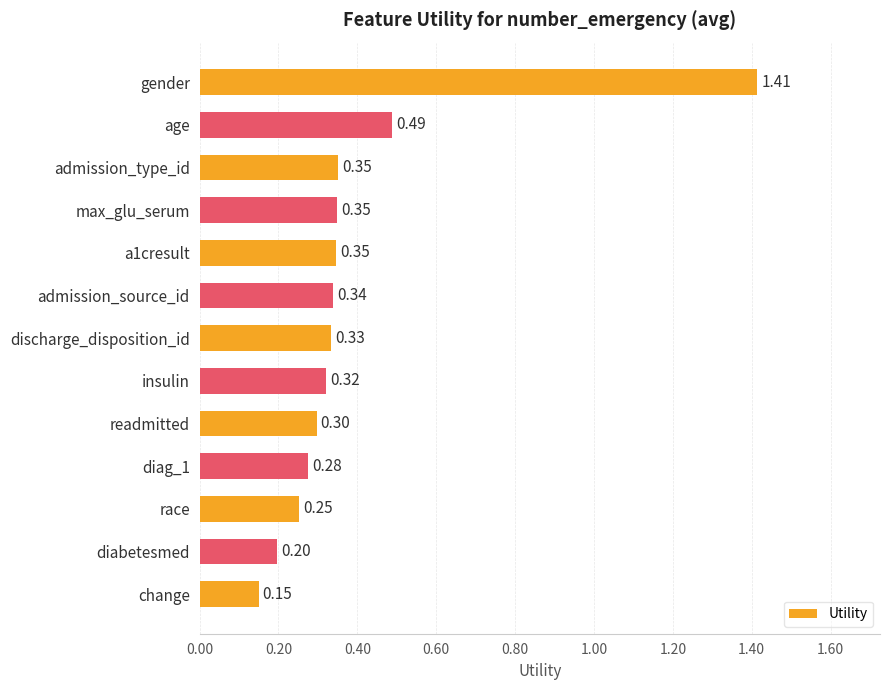

Which has a higher value, a1cresult or age?

age